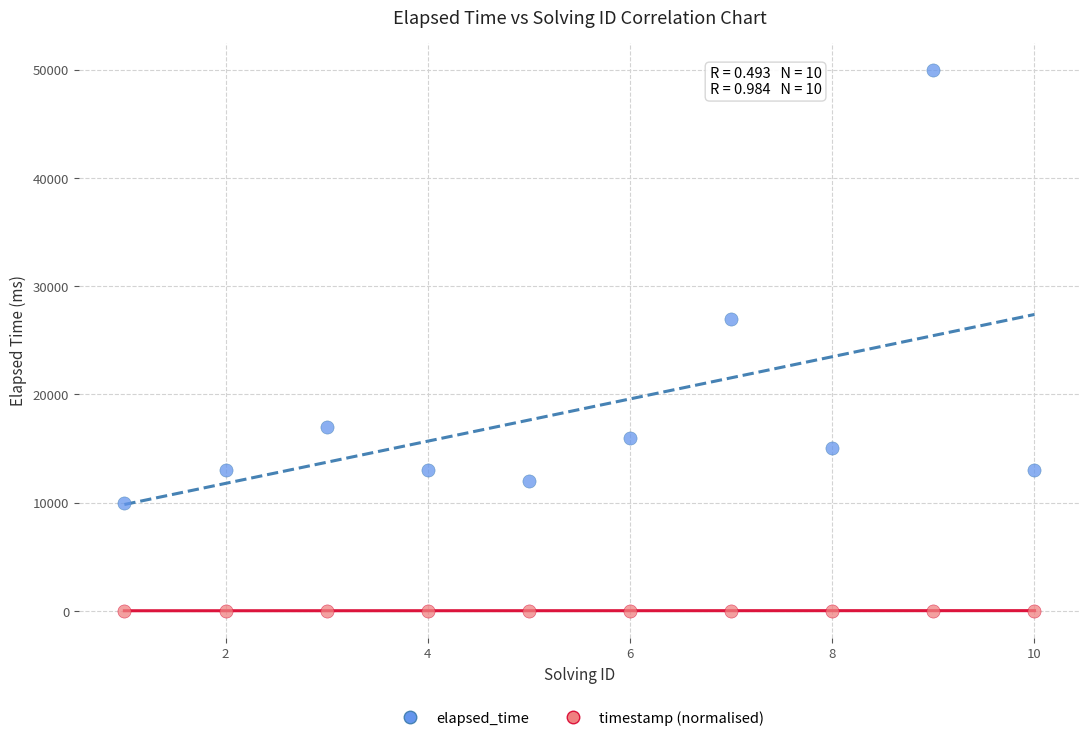

Which series has the widest spread of Y values?

elapsed_time